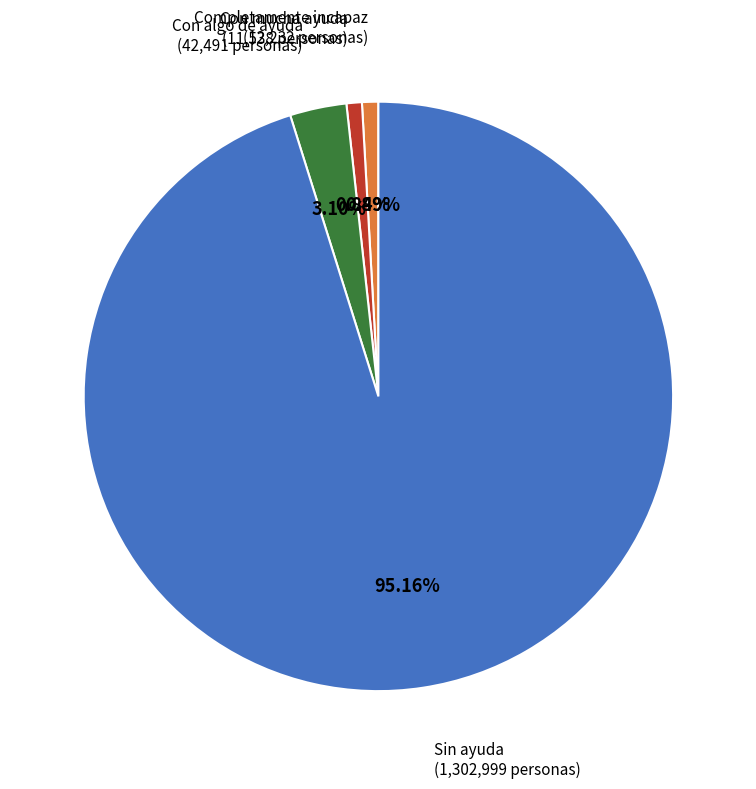

Is there a majority slice in this chart?

Yes